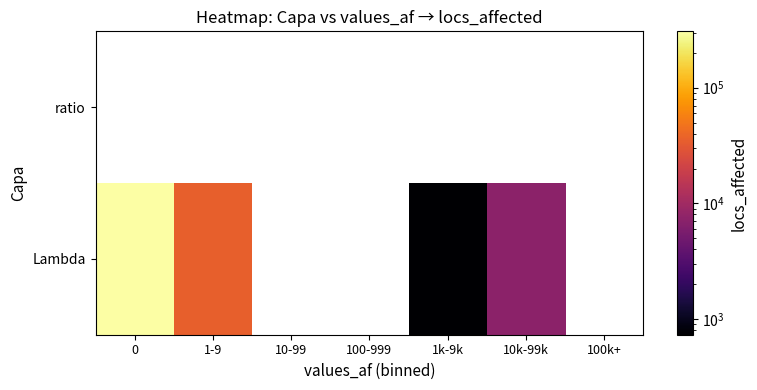

What is the maximum value shown in the chart?

307654.0